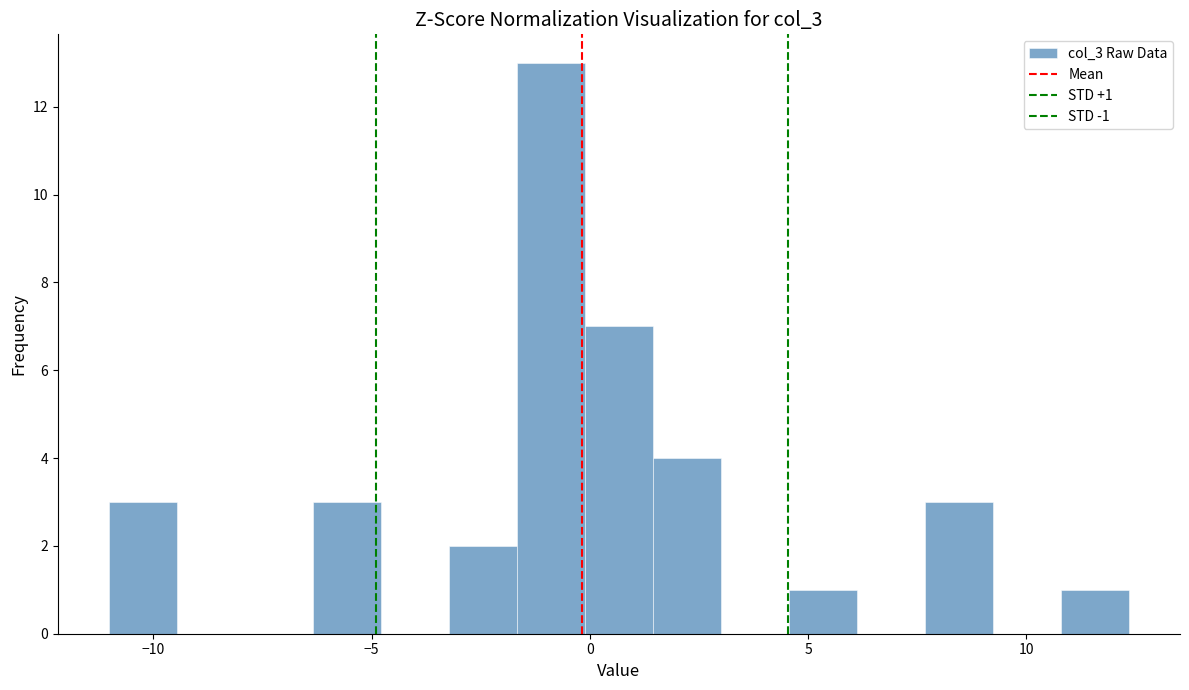

Read against the x-axis, roughly where is the centre of the tallest bar?

-1.0